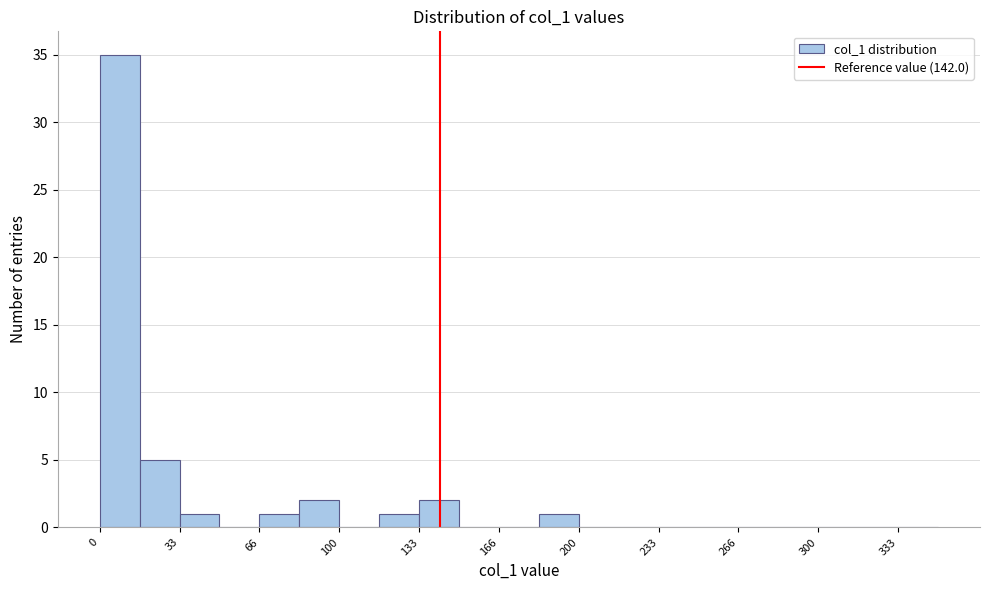

Around what value on the x-axis is the tallest bar? Give the approximate position of its centre, as read against the axis.

10